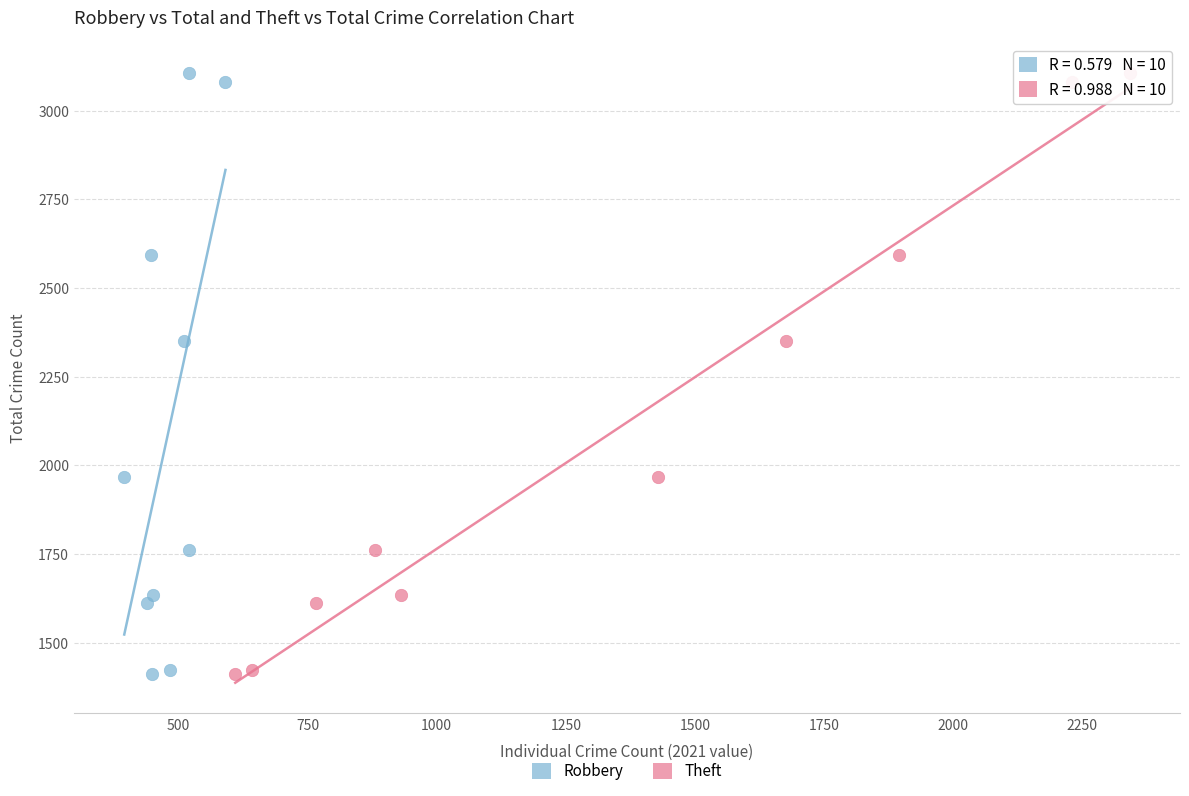

What are all the series names shown in the legend?

Robbery, Theft